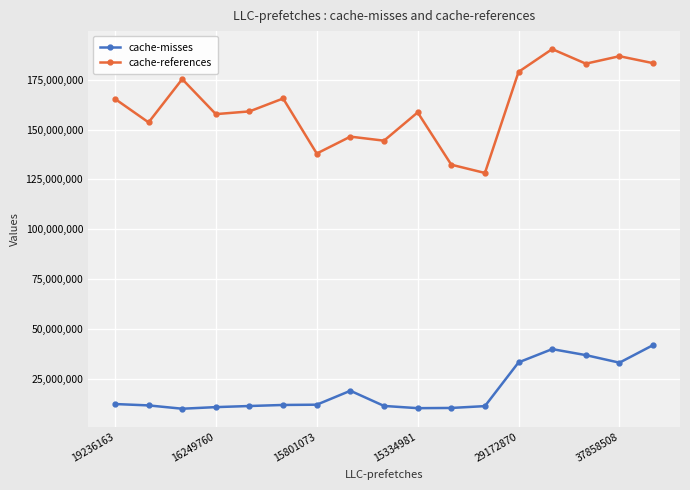

List the series in order of their peak value, lowest first.

cache-misses, cache-references